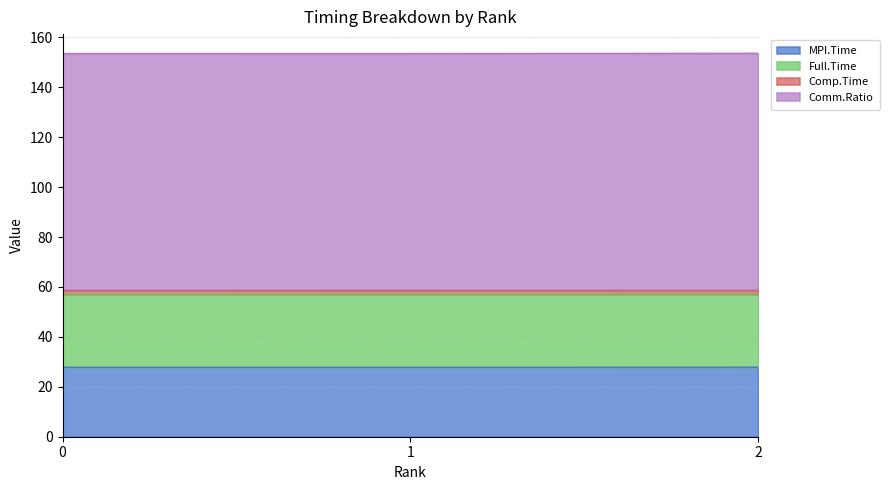

The MPI.Time series shows 27.8 at 0. True or false?

True